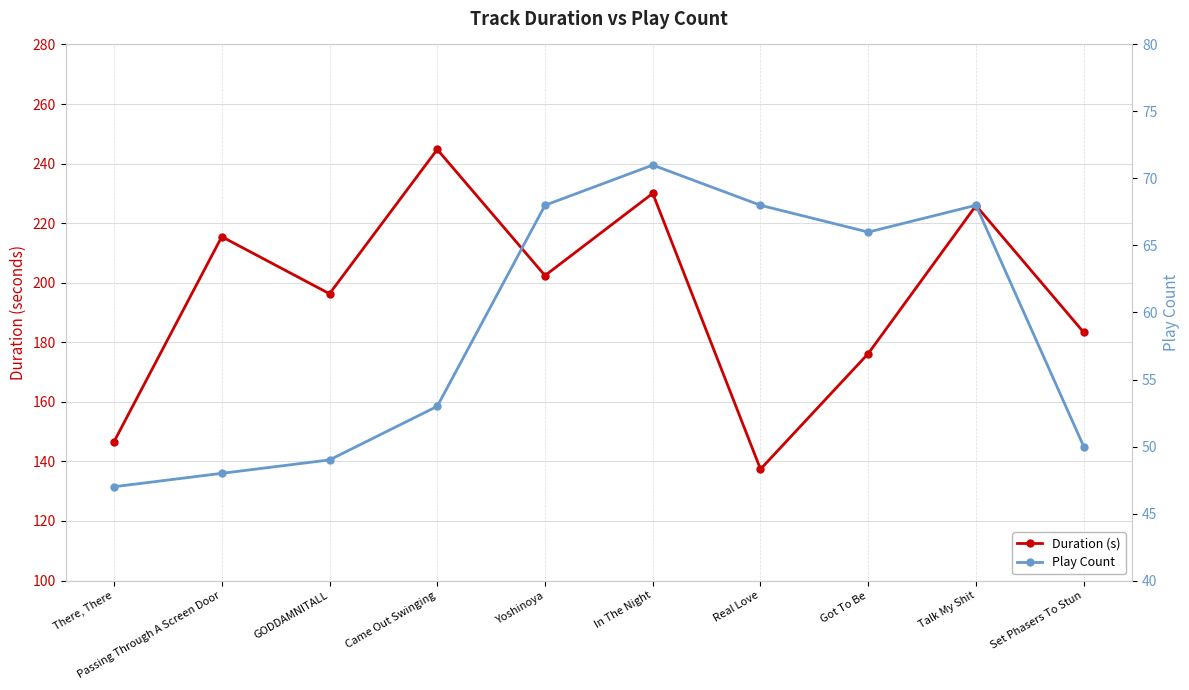

What is the label of the 10th point from the right?

There, There